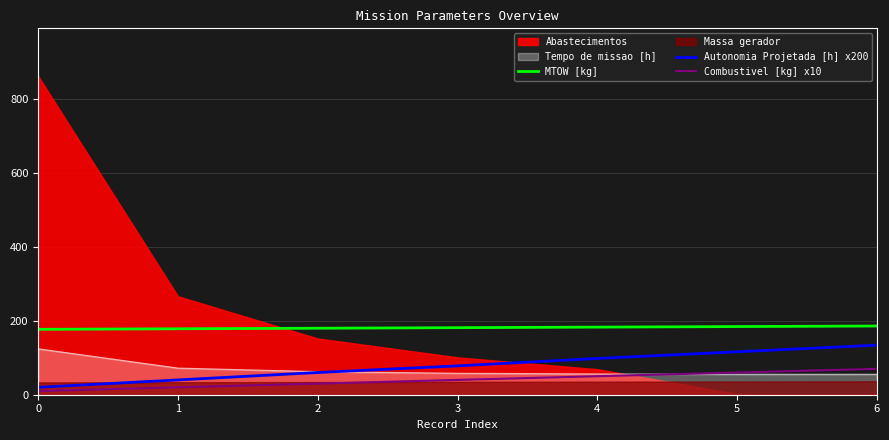

True or false: Autonomia Projetada [h] x200 has a value of 98.0 at 4.

True